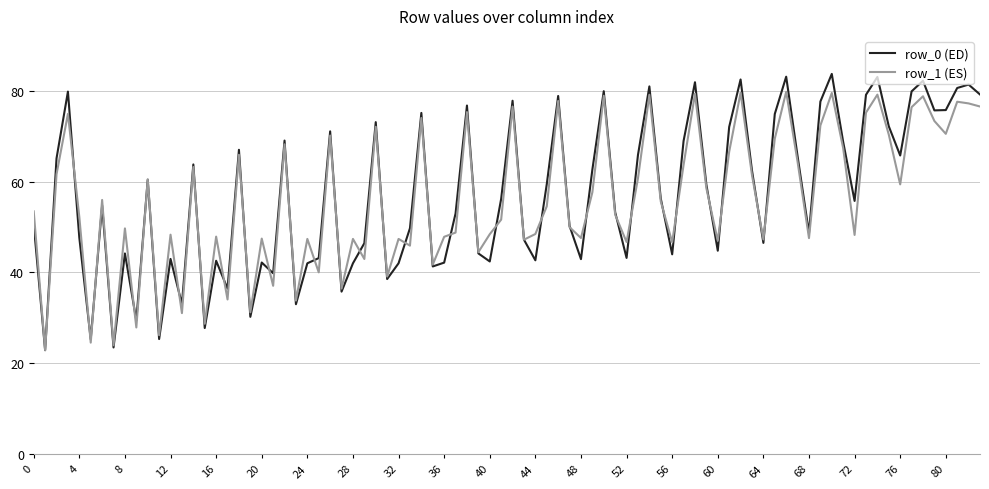

What is the minimum value for row_1 (ES)?

22.9